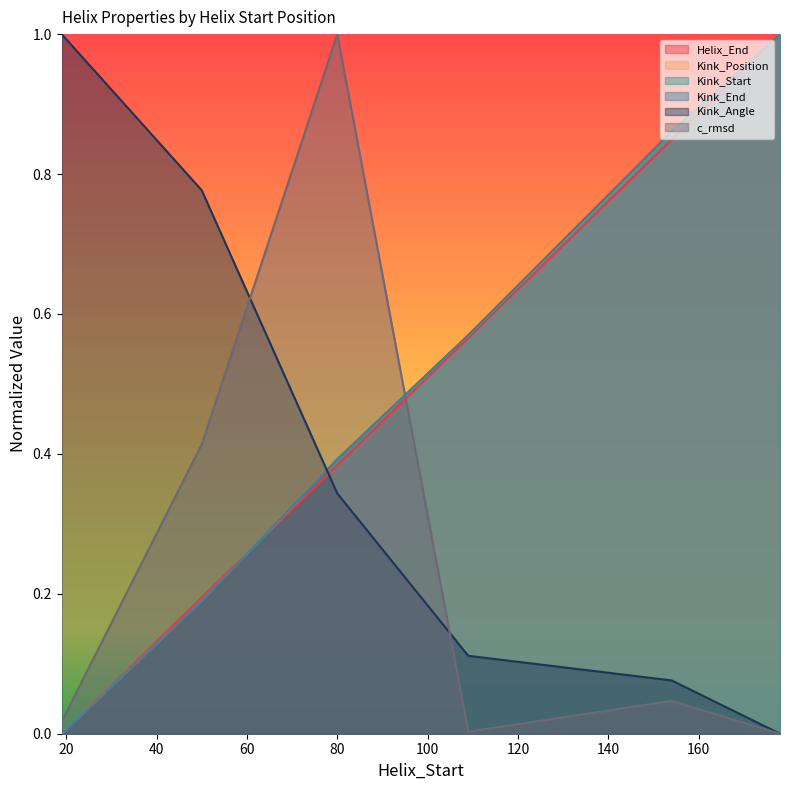

Reading right to left, list all the values displayed in this chart.

Helix_End: 178=1.0	154=0.8	109=0.6	80=0.4	50=0.2	19=0.0
Kink_Position: 178=1.0	154=0.9	109=0.6	80=0.4	50=0.2	19=0.0
Kink_Start: 178=1.0	154=0.9	109=0.6	80=0.4	50=0.2	19=0.0
Kink_End: 178=1.0	154=0.9	109=0.6	80=0.4	50=0.2	19=0.0
Kink_Angle: 178=0.0	154=0.1	109=0.1	80=0.3	50=0.8	19=1.0
c_rmsd: 178=0.0	154=0.0	109=0.0	80=1.0	50=0.4	19=0.0